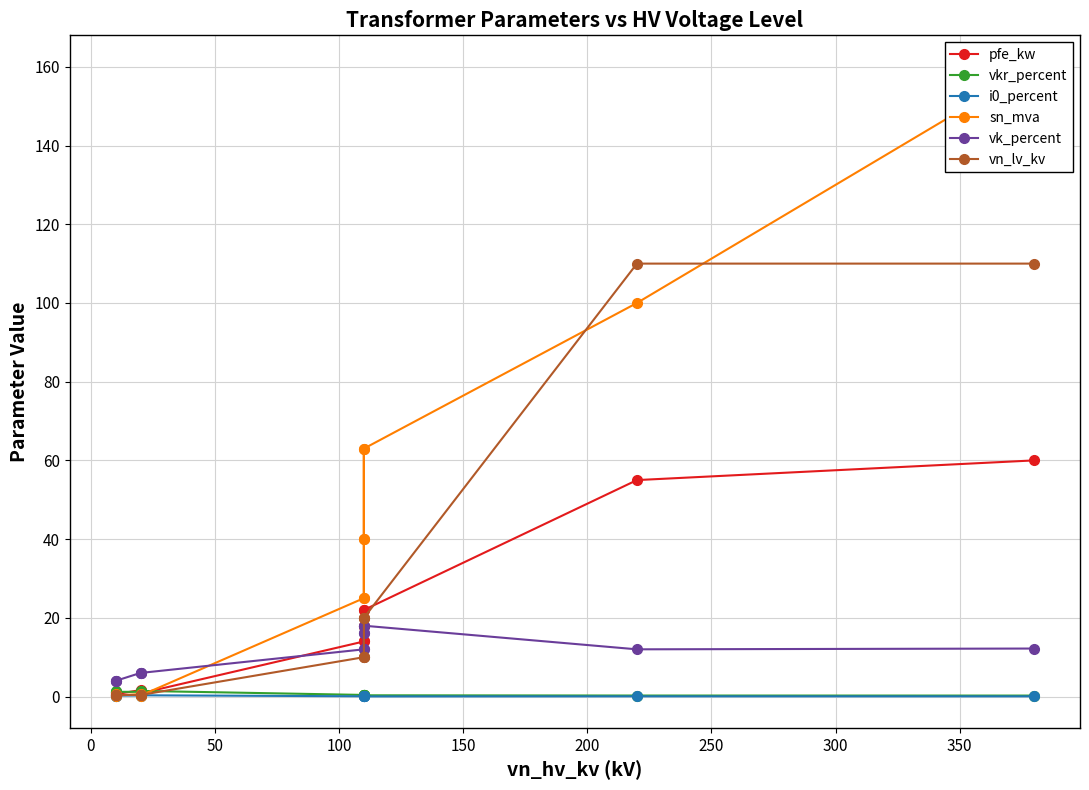

How many data points in vn_lv_kv are less than 10?

6